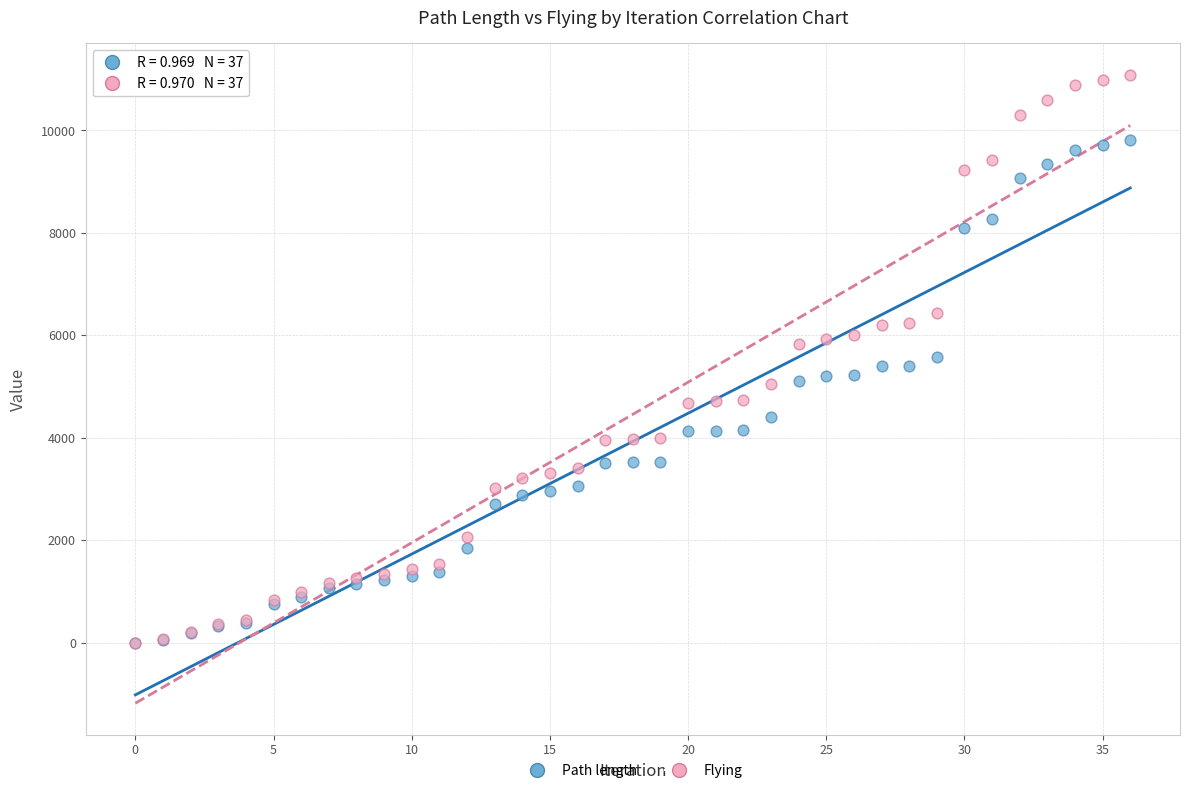

Which series has the largest Y range (max minus min)?

Flying